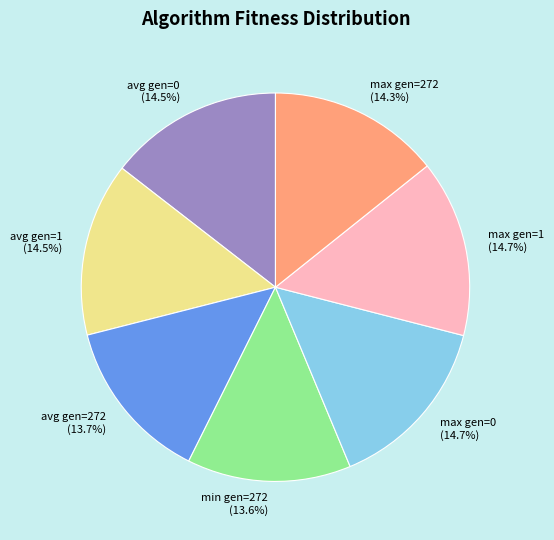

What is the ratio of the value at avg gen=272 (13.7%) to the value at max gen=272 (14.3%)?

1.0